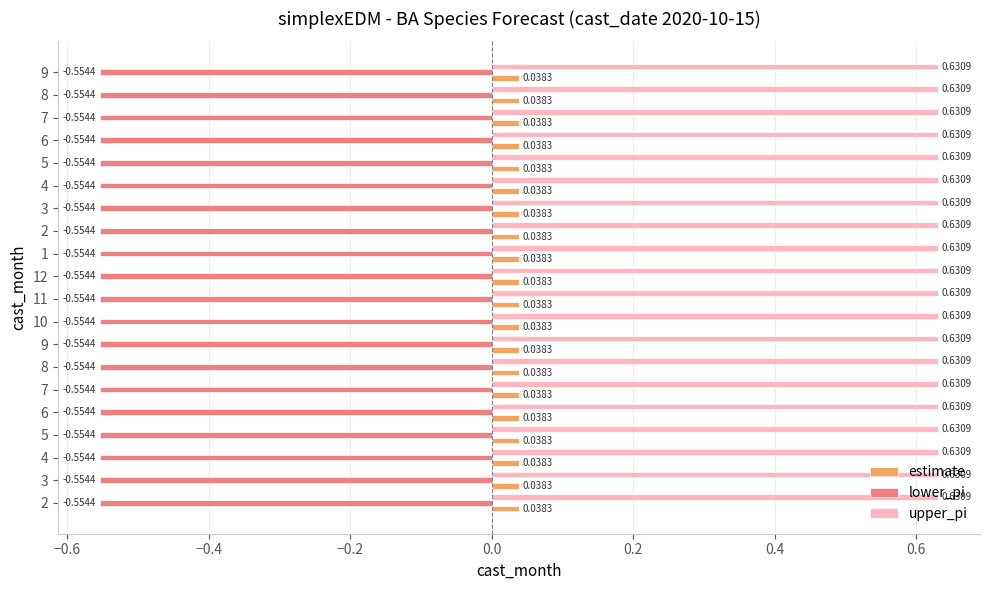

List the labels in order of lower_pi value, largest first.

3, 4, 5, 6, 7, 8, 9, 10, 11, 12, 1, 2, 3, 4, 5, 6, 7, 8, 9, 2